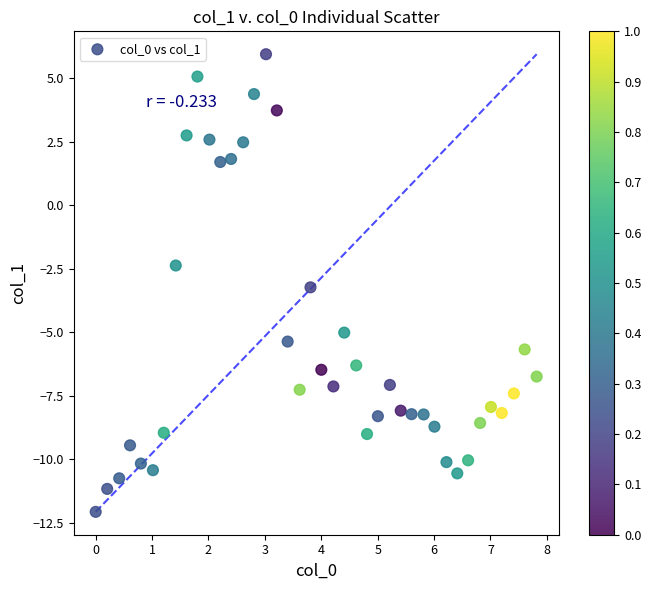

What Y value in the scatter plot is closest to -3?

-3.2